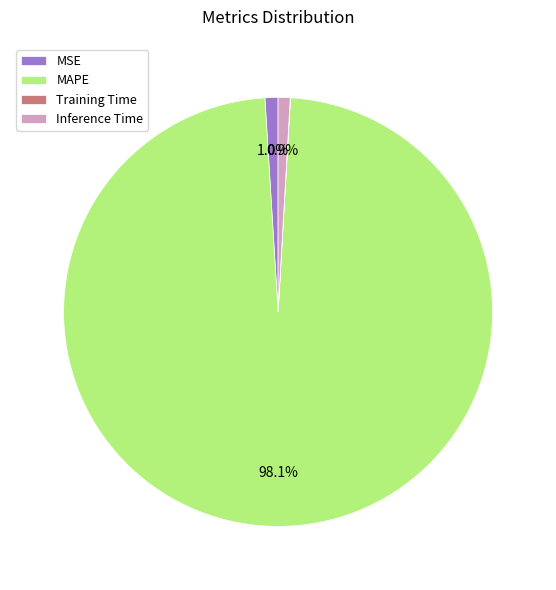

Does MAPE represent more than half of the total?

Yes